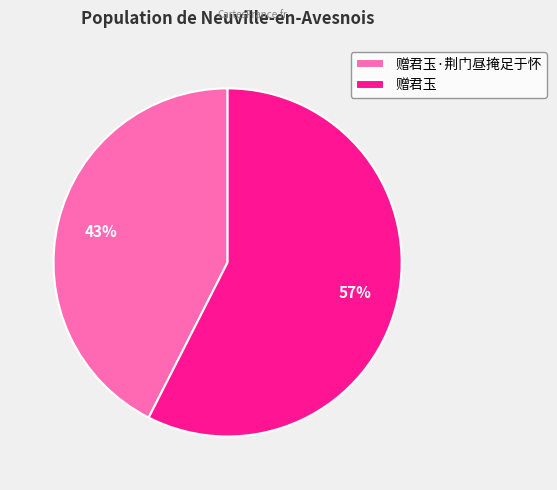

Which has a higher value, 赠君玉·荆门昼掩足于怀 or 赠君玉?

赠君玉